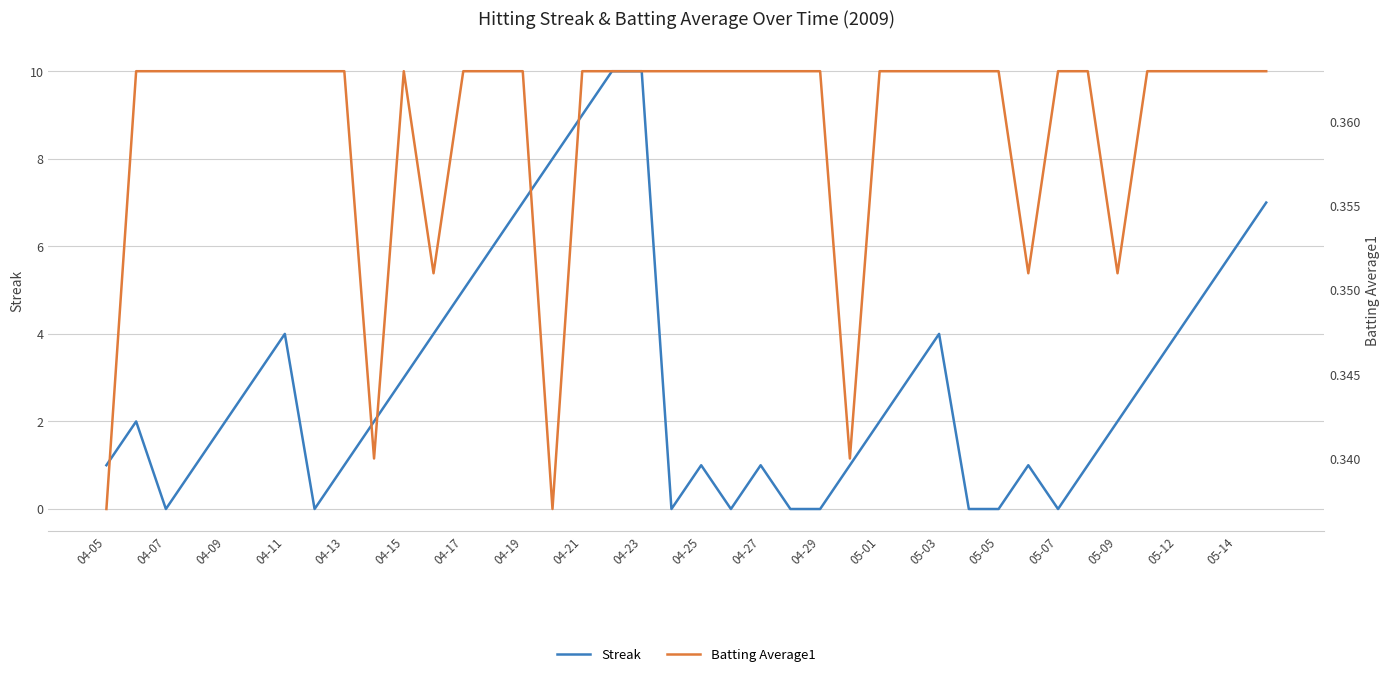

Is it true that Streak equals 0 at 04-27?

False